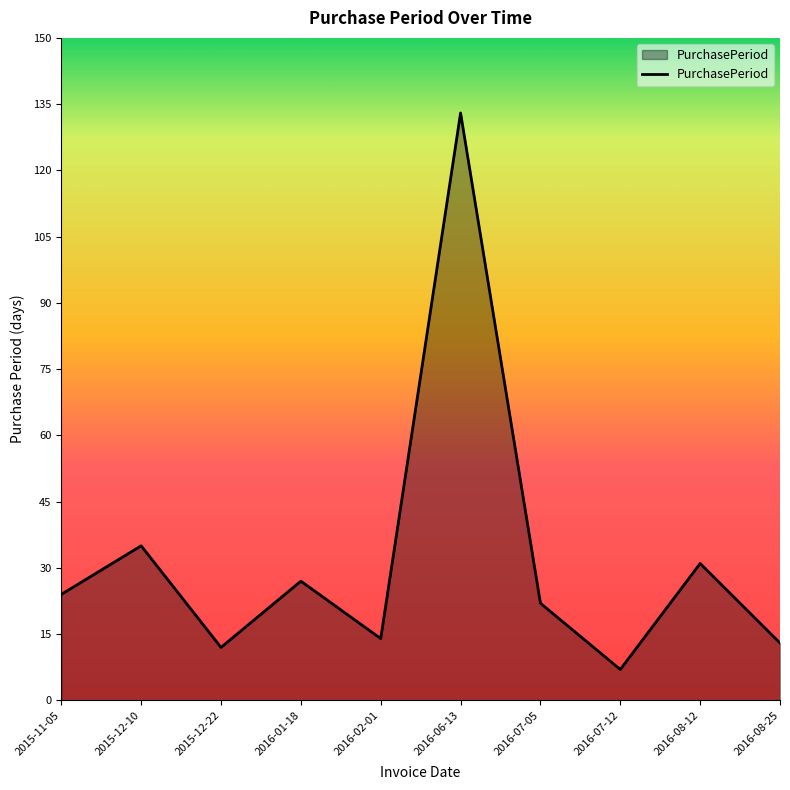

Reading right to left, what are all the values shown in this chart?

2016-08-25=13	2016-08-12=31	2016-07-12=7	2016-07-05=22	2016-06-13=133	2016-02-01=14	2016-01-18=27	2015-12-22=12	2015-12-10=35	2015-11-05=24